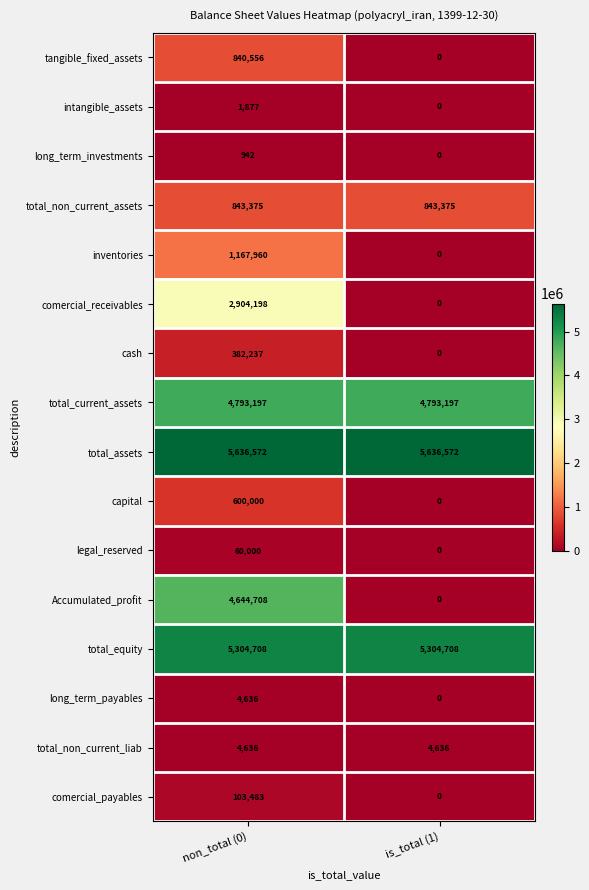

List the labels in order of Accumulated_profit value, smallest first.

is_total (1), non_total (0)